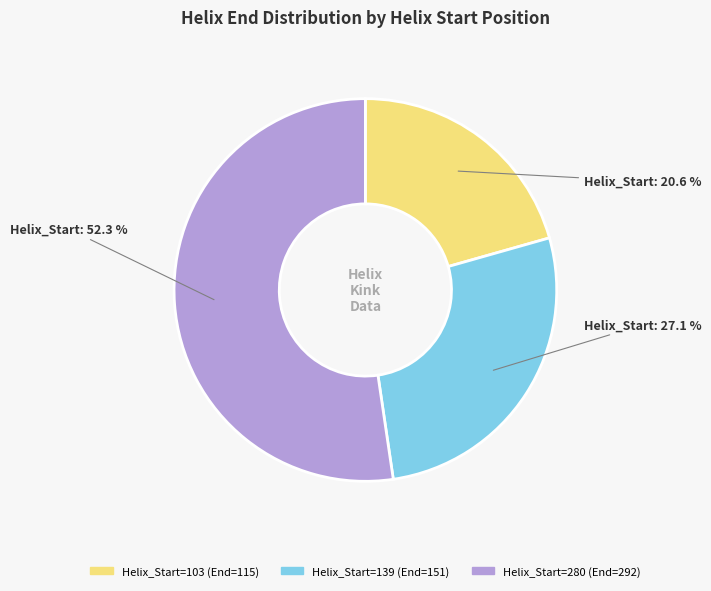

Which has a higher value, Helix_Start=280 (End=292) or Helix_Start=139 (End=151)?

Helix_Start=280 (End=292)